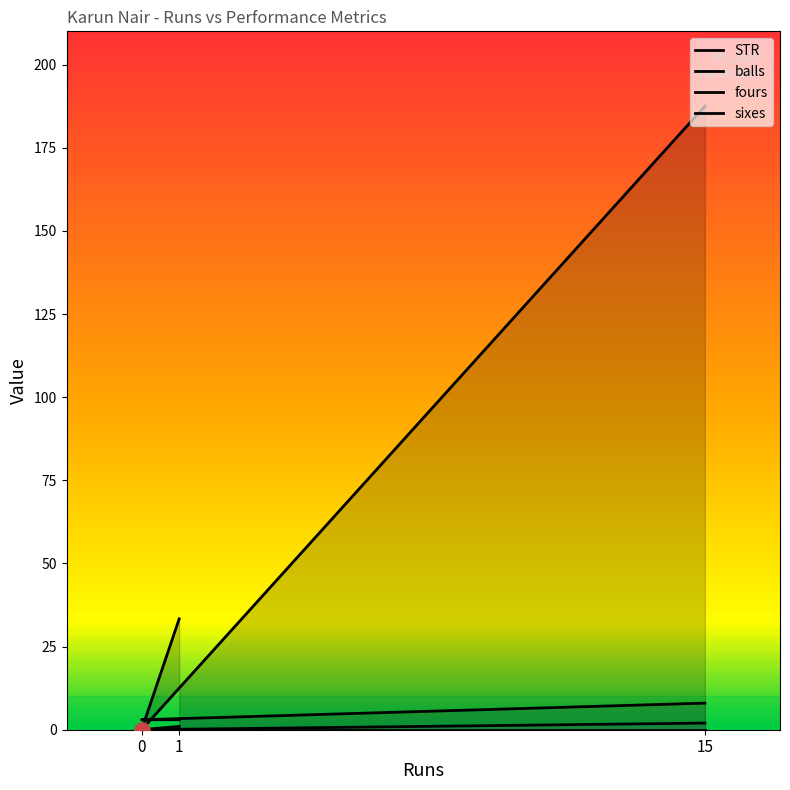

Which series reaches the minimum Y coordinate?

STR